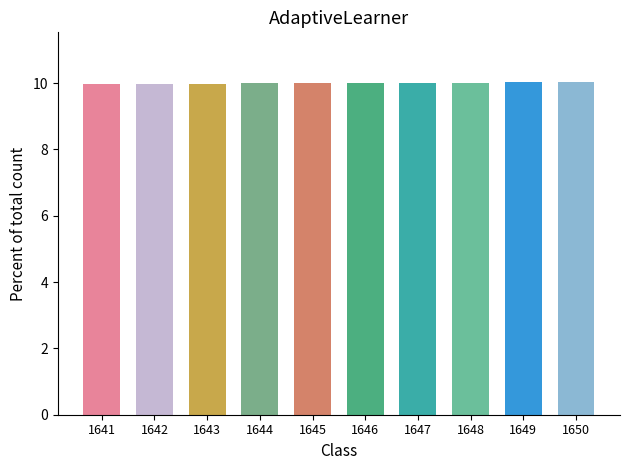

True or false: the data shows 15.1 at 1645.

False